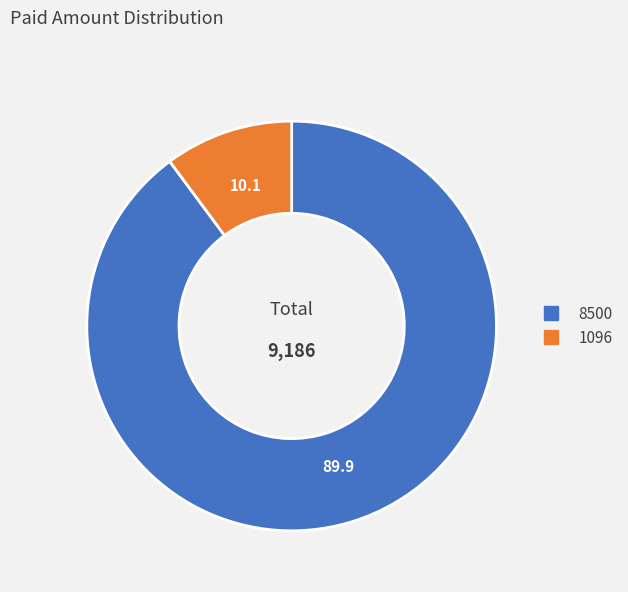

How many segments does this pie chart have?

2